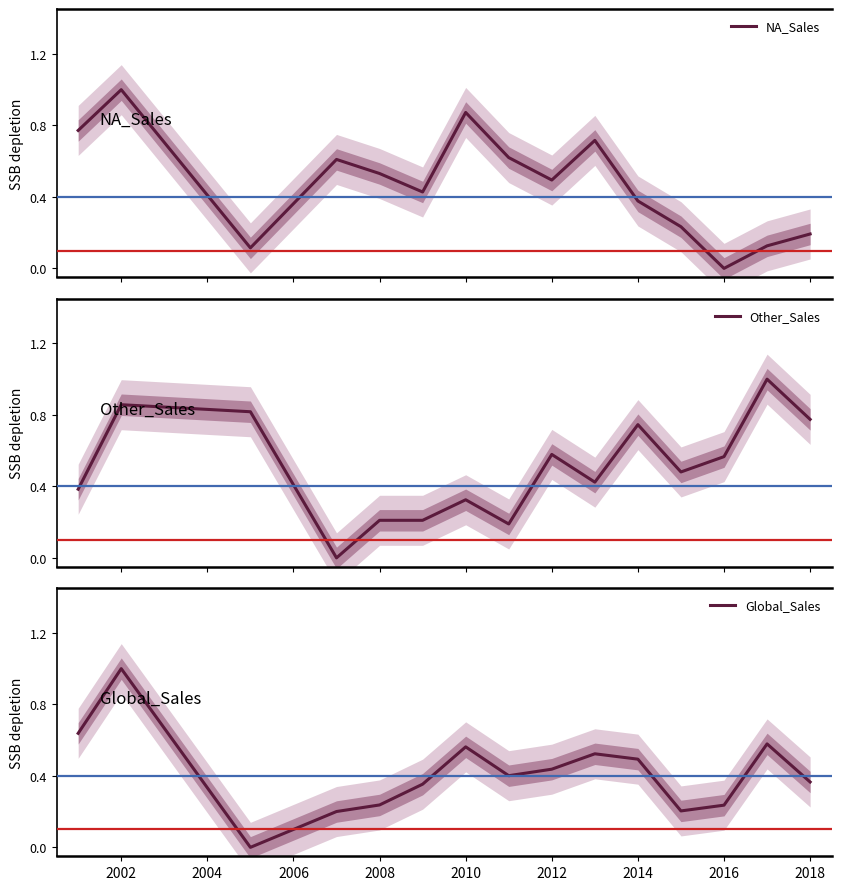

What is the maximum value for Global_Sales?

1.0